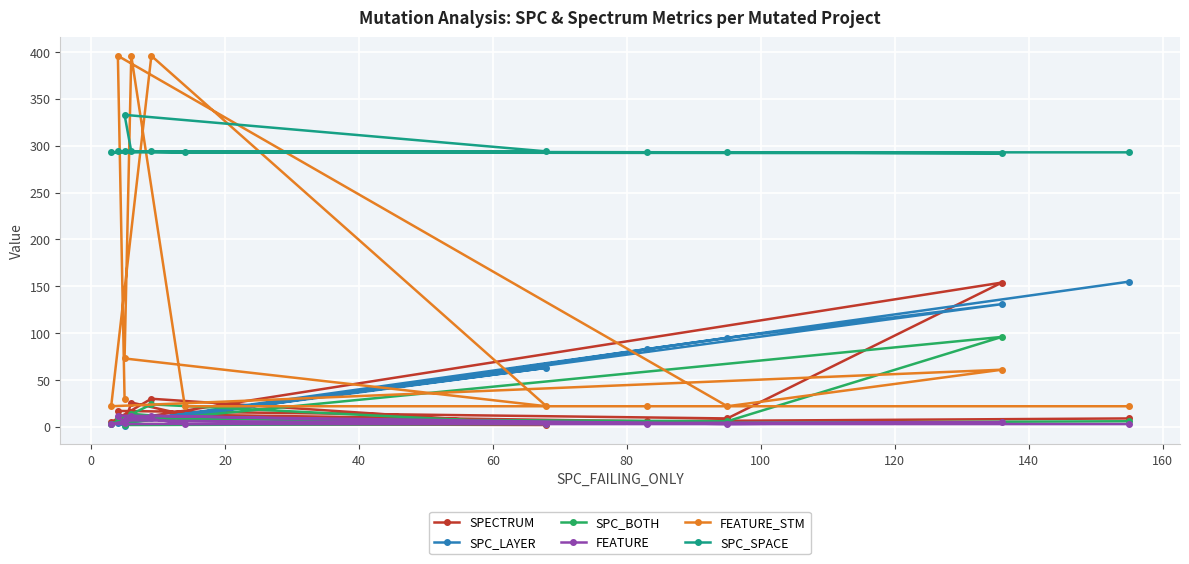

What is the maximum value shown in the chart?

396